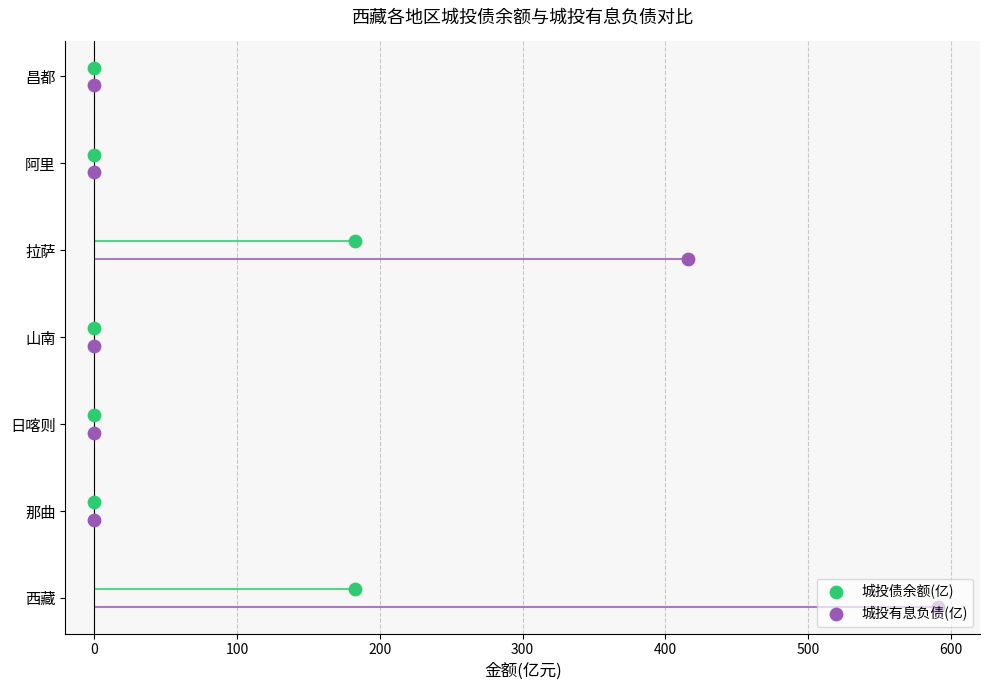

Which series reaches the minimum Y coordinate?

城投有息负债(亿)